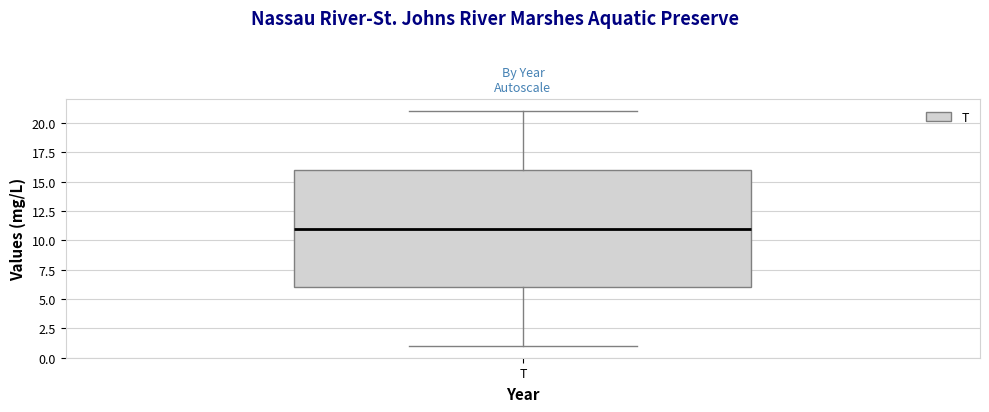

Transcribe this box plot: give where the median line is, the range the box spans, and where the two whiskers end, as read against the y-axis. The values are not printed on the chart, so give them approximately, as read against the axis.

median 11, box 6 to 16, whiskers 1 to 21